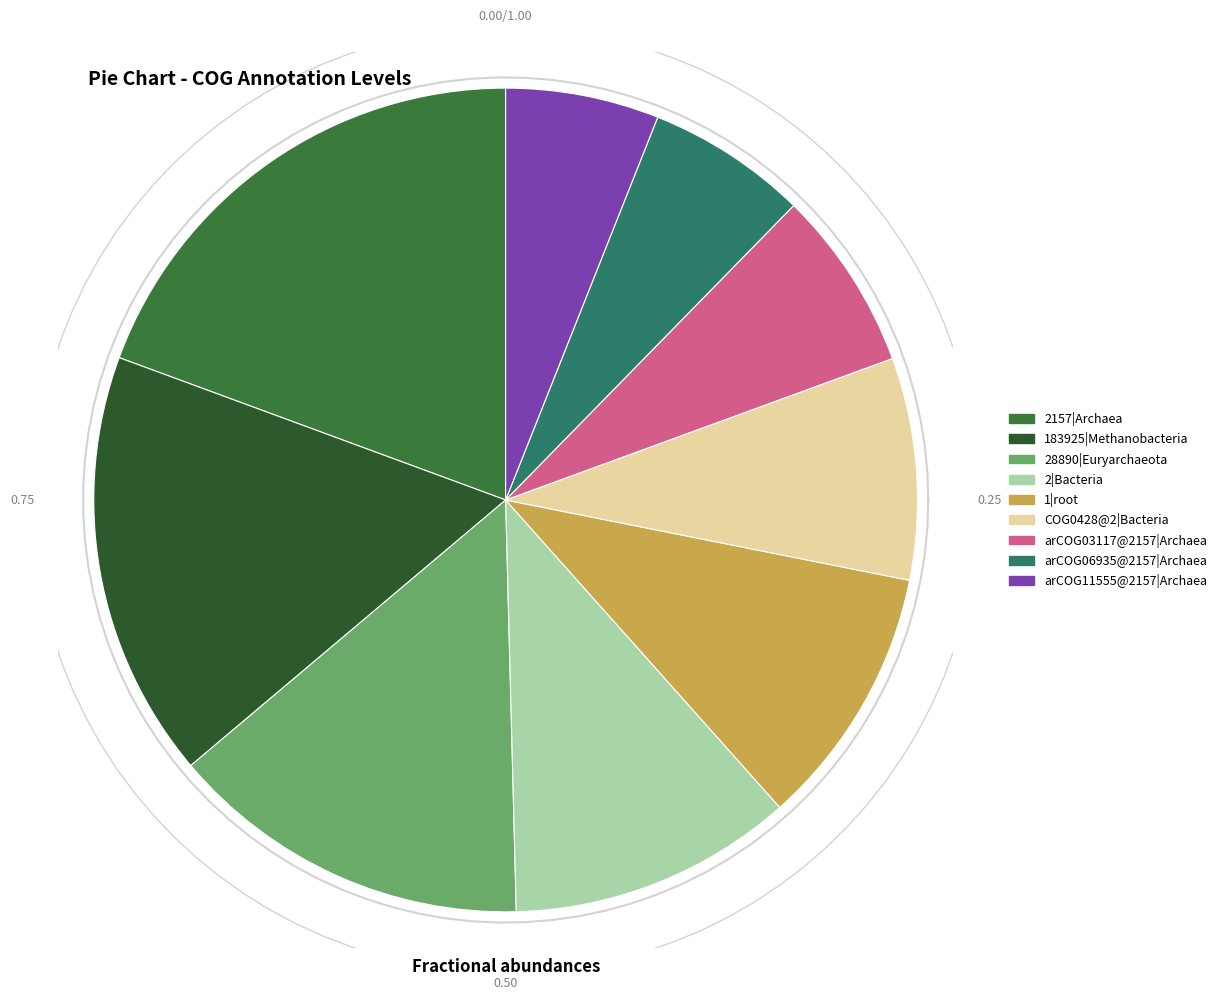

What is the largest slice in the pie chart?

2157|Archaea